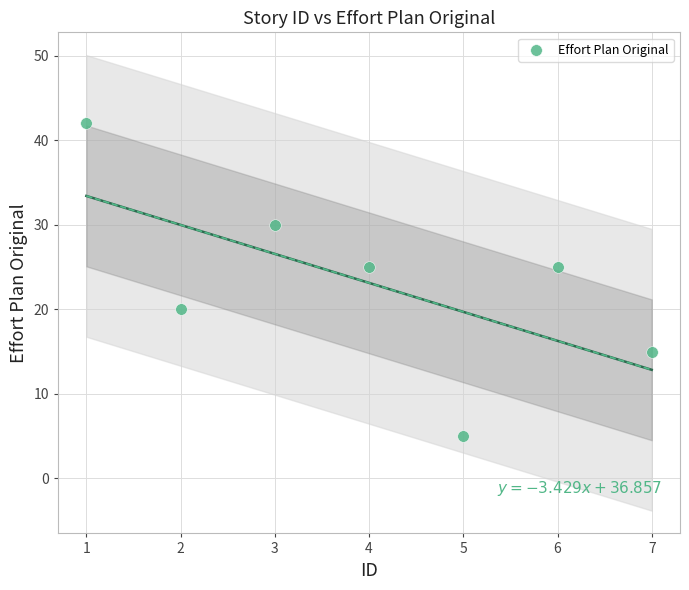

What is the range of X values (max minus min)?

6